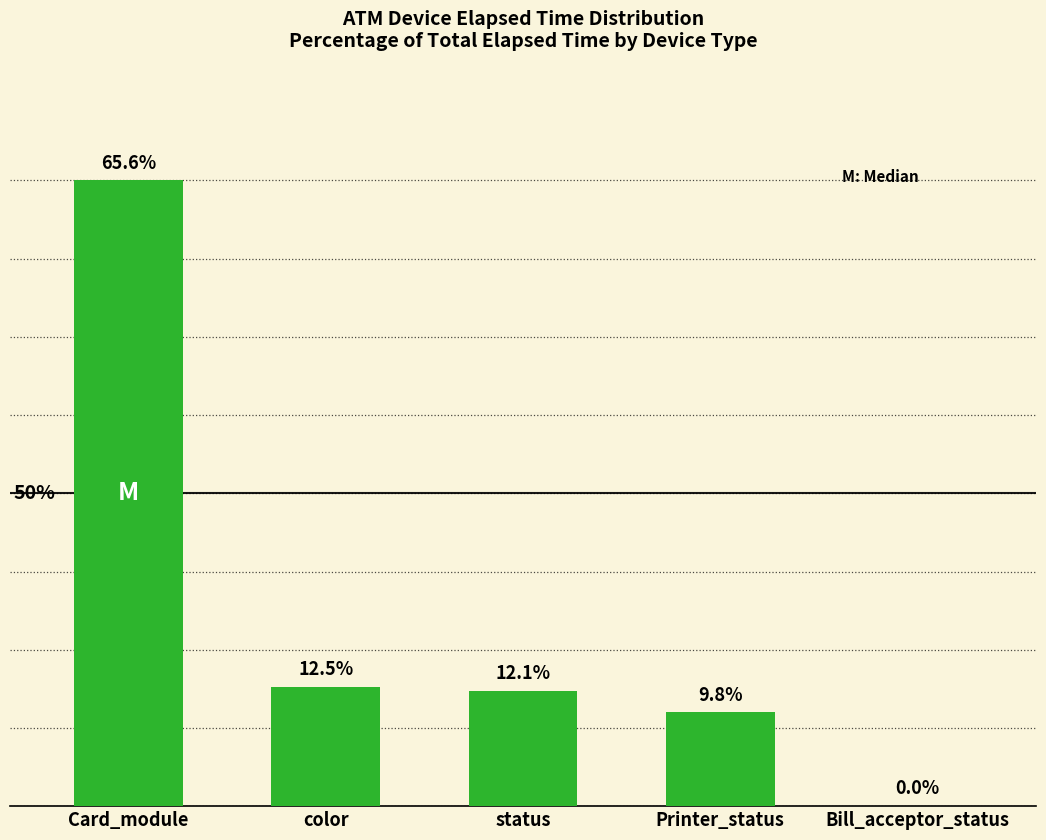

Are the bars horizontal?

No